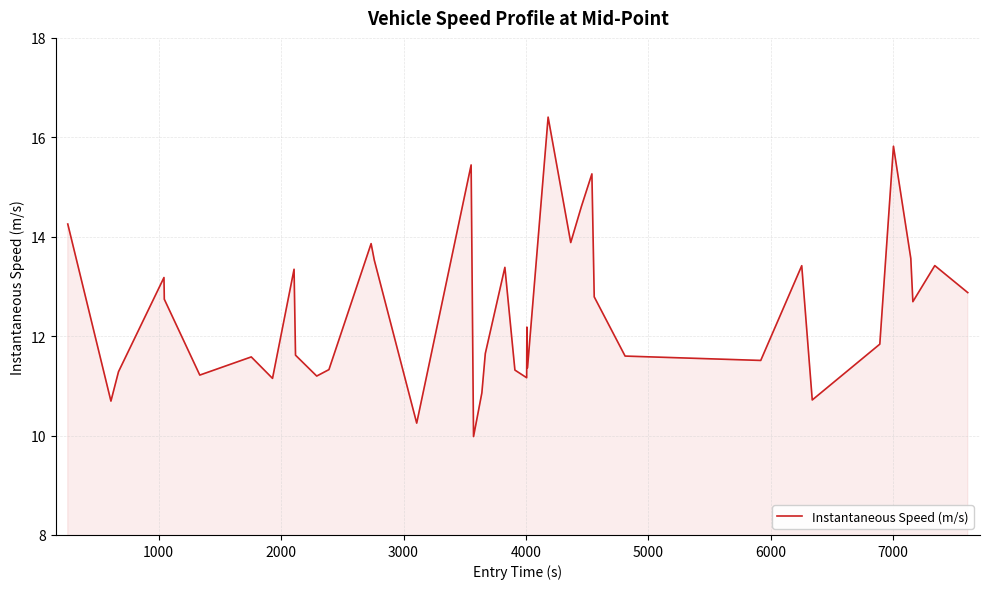

What is the greatest value displayed?

16.4